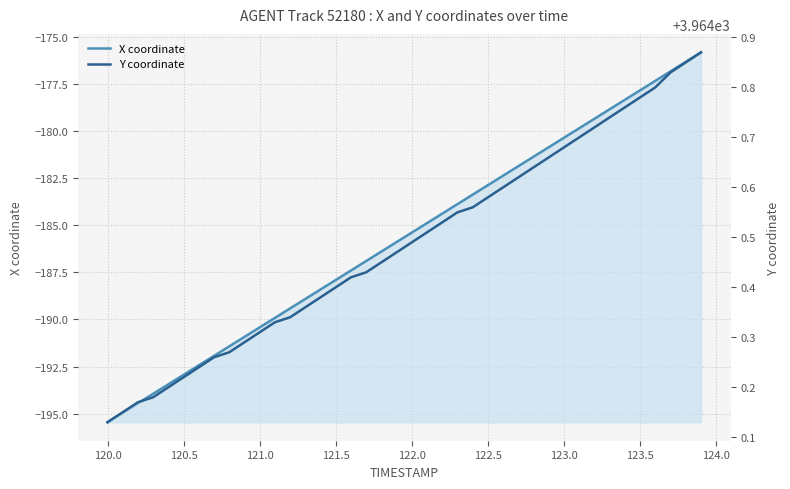

True or false: X coordinate has more than 0 points higher than both neighbors.

False